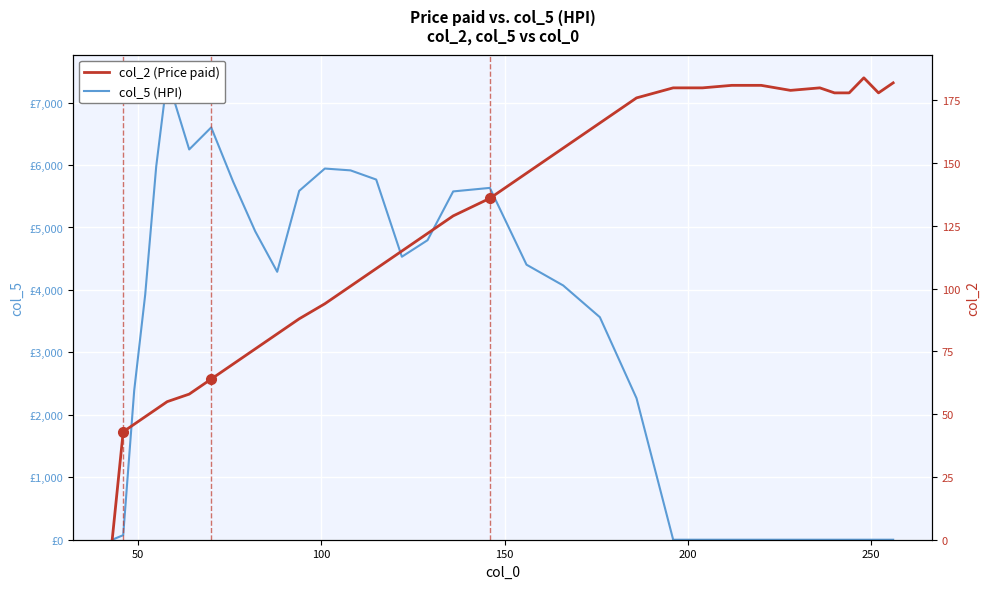

How many values in the col_2 (Price paid) series exceed 129?

16